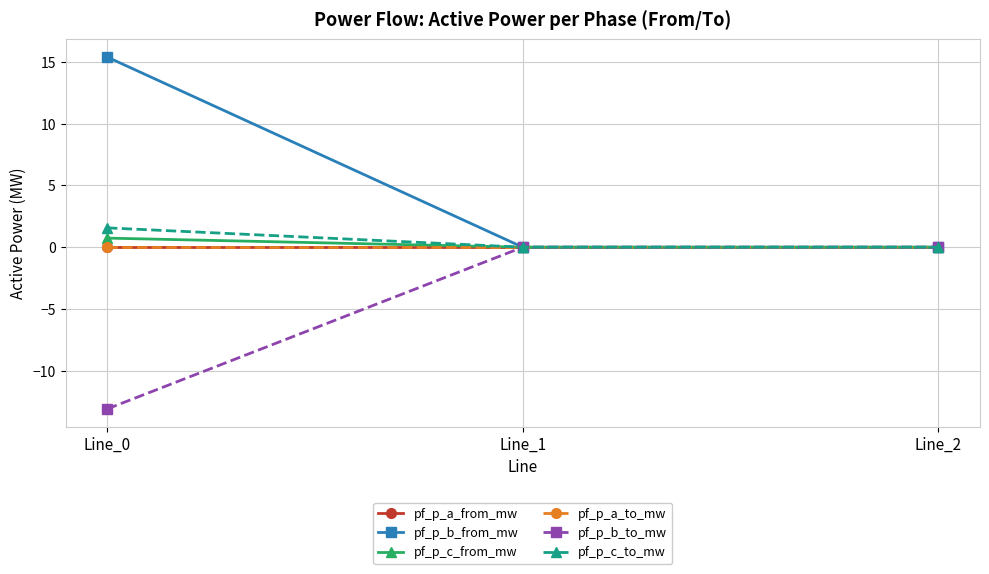

Is this an area chart (filled region under the line)?

No